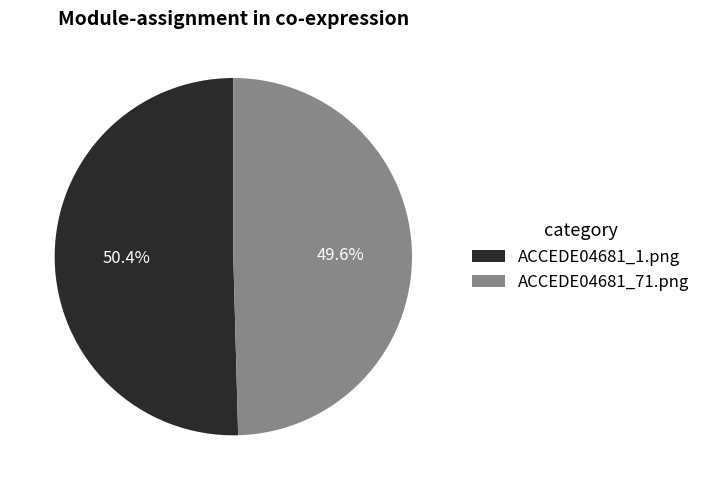

The ACCEDE04681_71.png slice represents 57% of the pie. True or false?

False